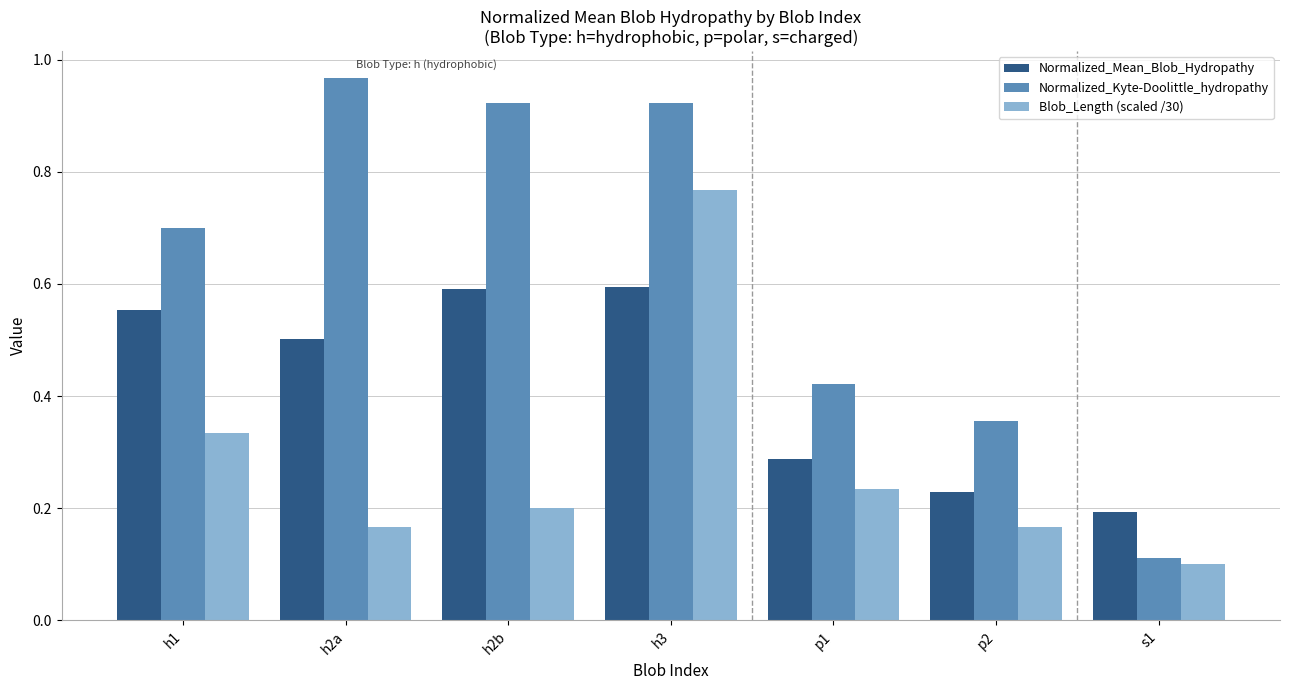

What is the label of the 1st bar from the right?

s1